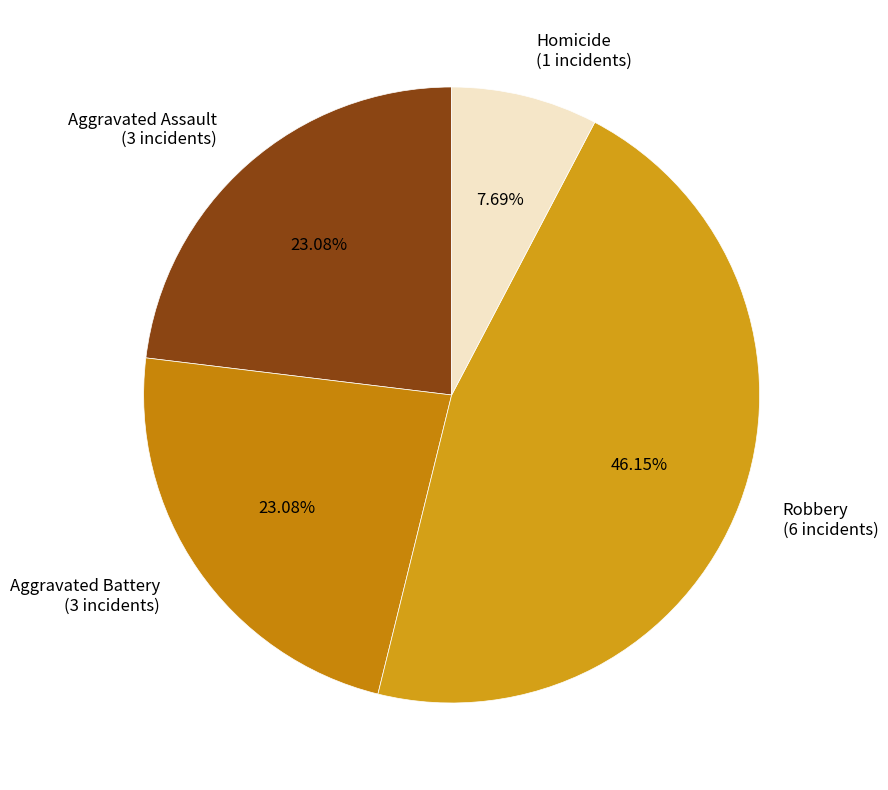

What percentage is the Robbery slice, to the nearest percent?

46%